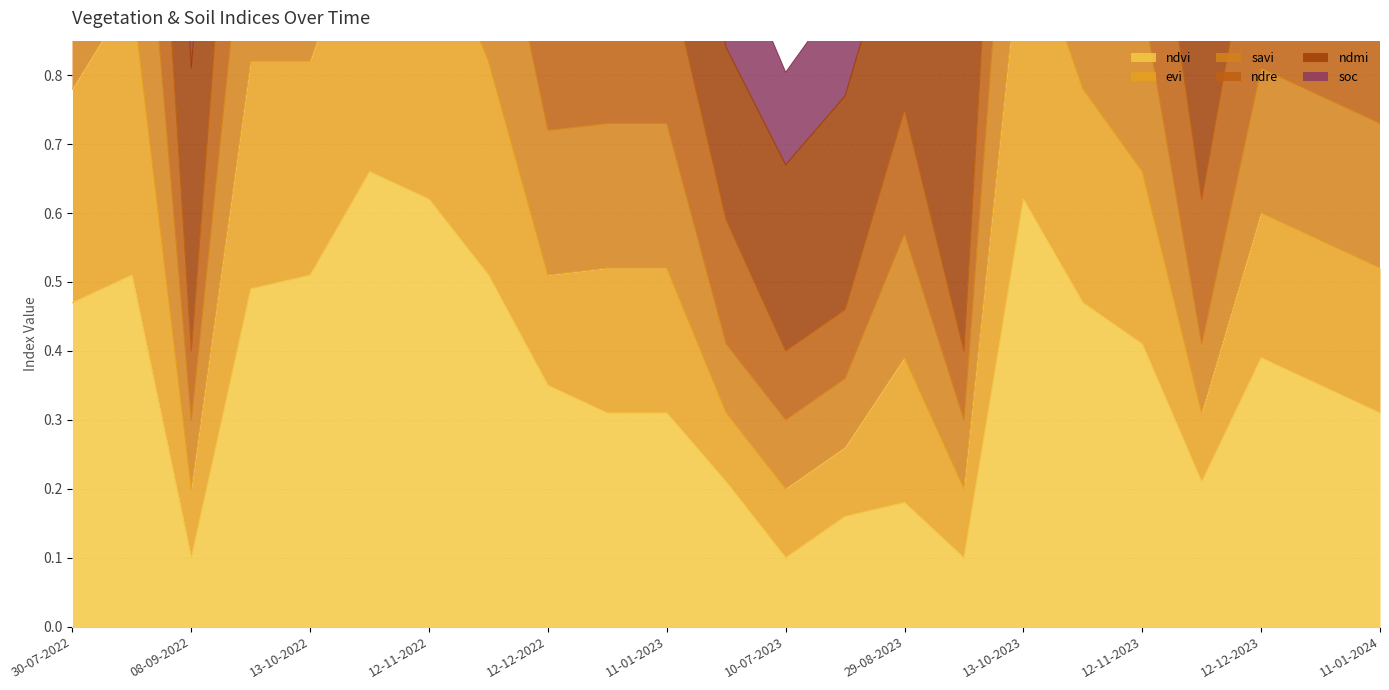

What is the difference between the ndvi values at 28-10-2023 and 01-01-2024?

0.1